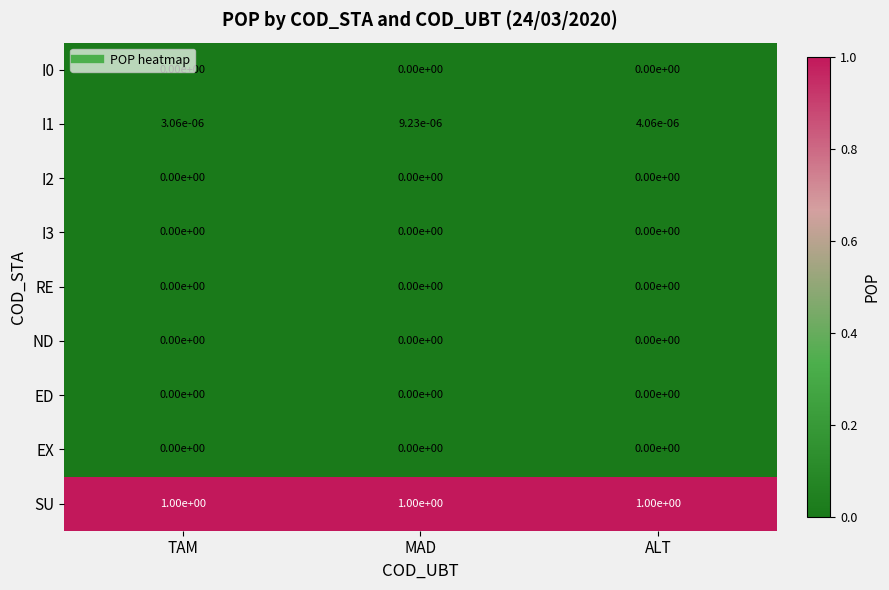

Which series has the largest total across all categories?

SU